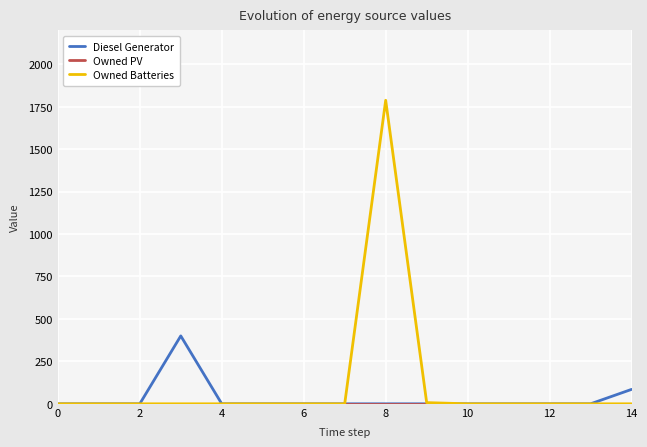

What is the maximum value shown in the chart?

1788